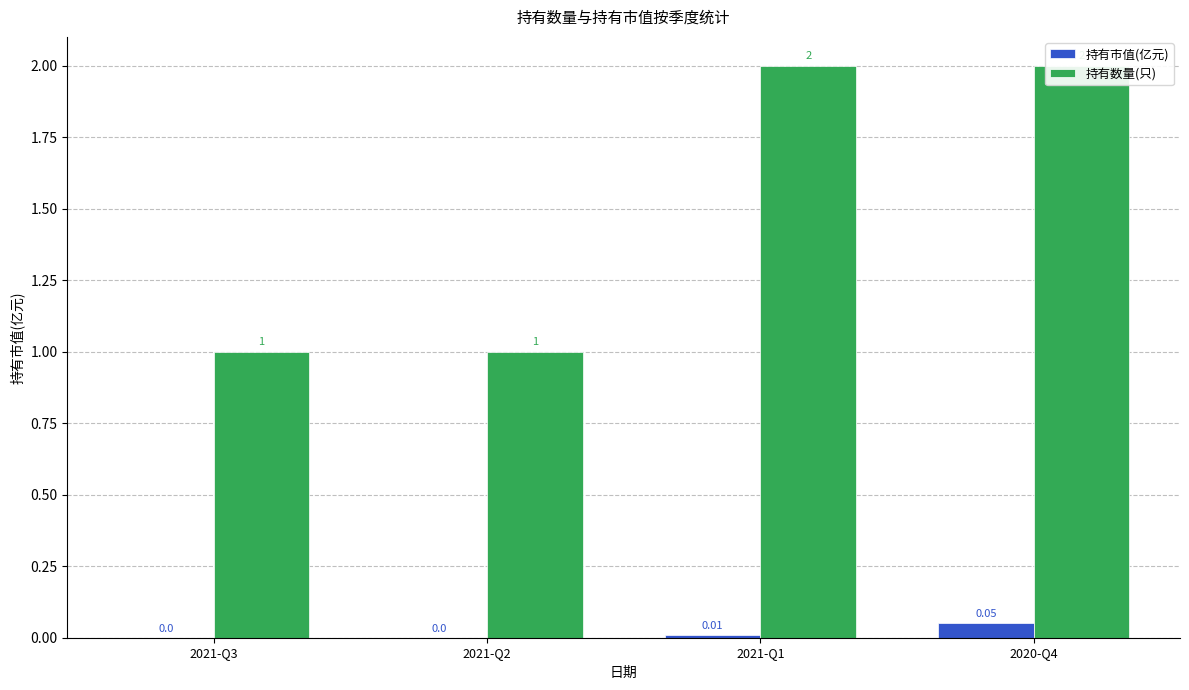

Reading left to right, what are all the values shown in this chart?

持有市值(亿元): 2021-Q3=0.0	2021-Q2=0.0	2021-Q1=0.0	2020-Q4=0.1
持有数量(只): 2021-Q3=1.0	2021-Q2=1.0	2021-Q1=2.0	2020-Q4=2.0